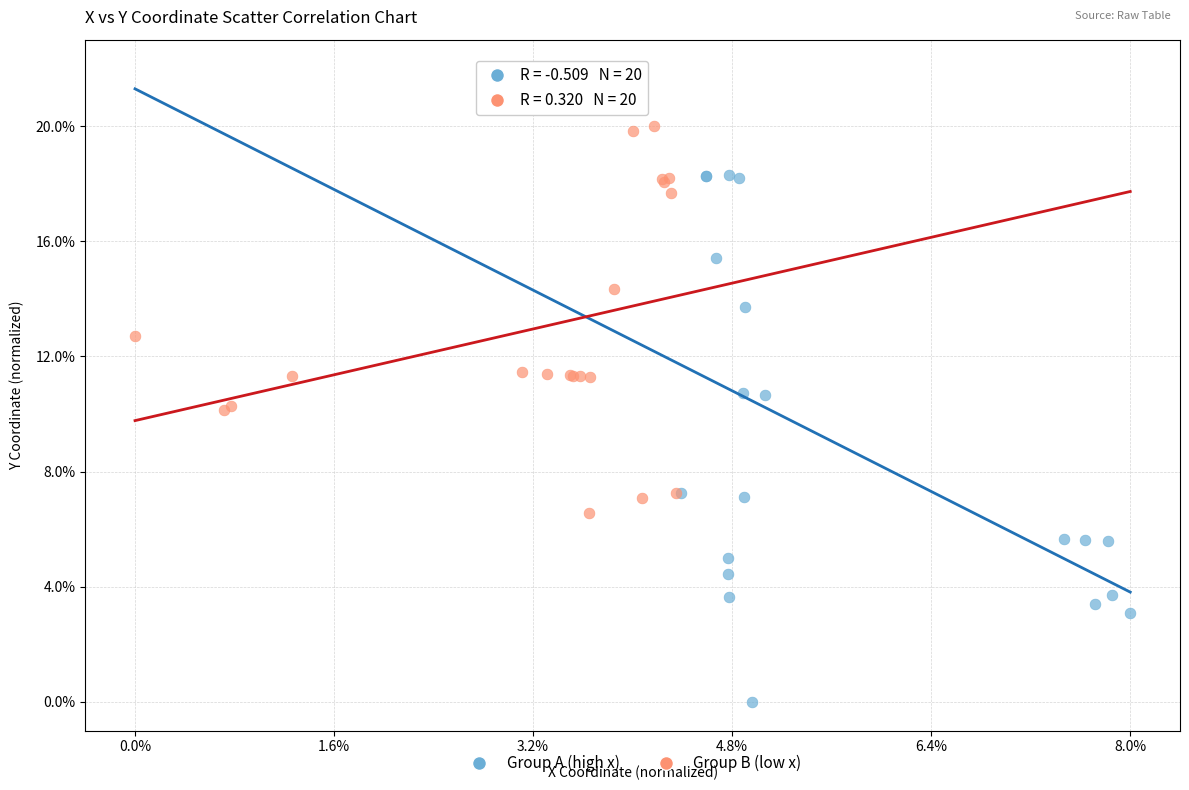

Which series contains the lowest Y value?

Group A (high x)